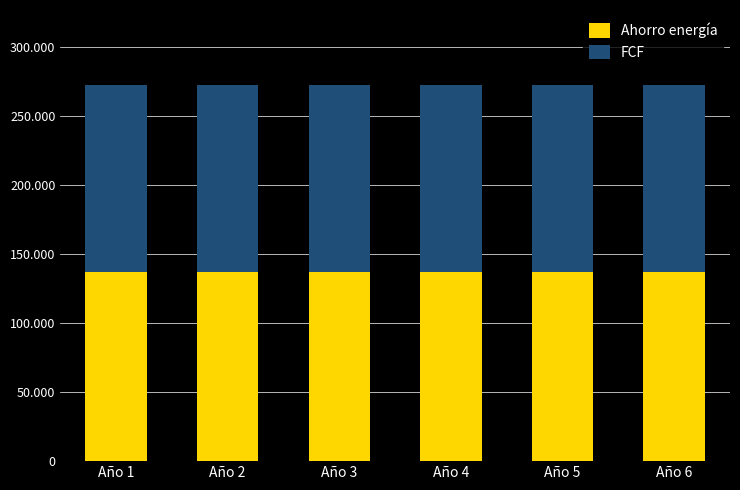

What value does the FCF series have at Año 3?

135076.4